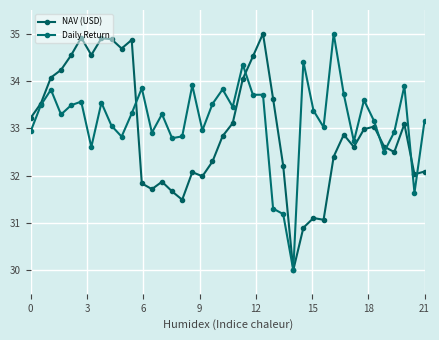

Count the number of categories in the chart.

40